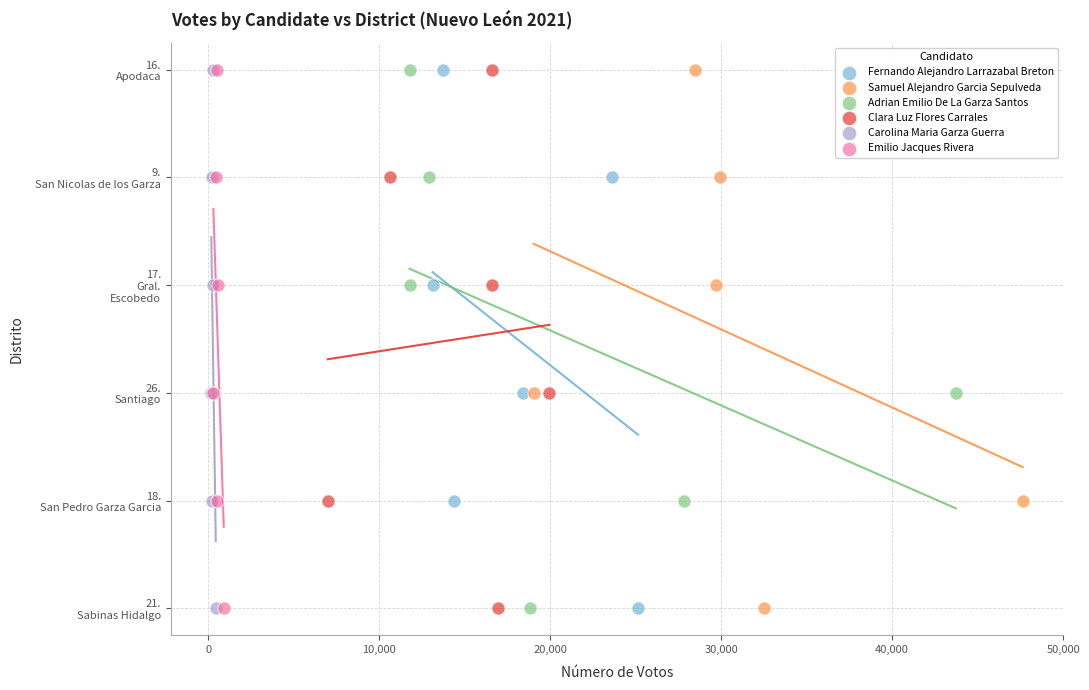

What are all the series names shown in the legend?

Fernando Alejandro Larrazabal Breton, Samuel Alejandro Garcia Sepulveda, Adrian Emilio De La Garza Santos, Clara Luz Flores Carrales, Carolina Maria Garza Guerra, Emilio Jacques Rivera